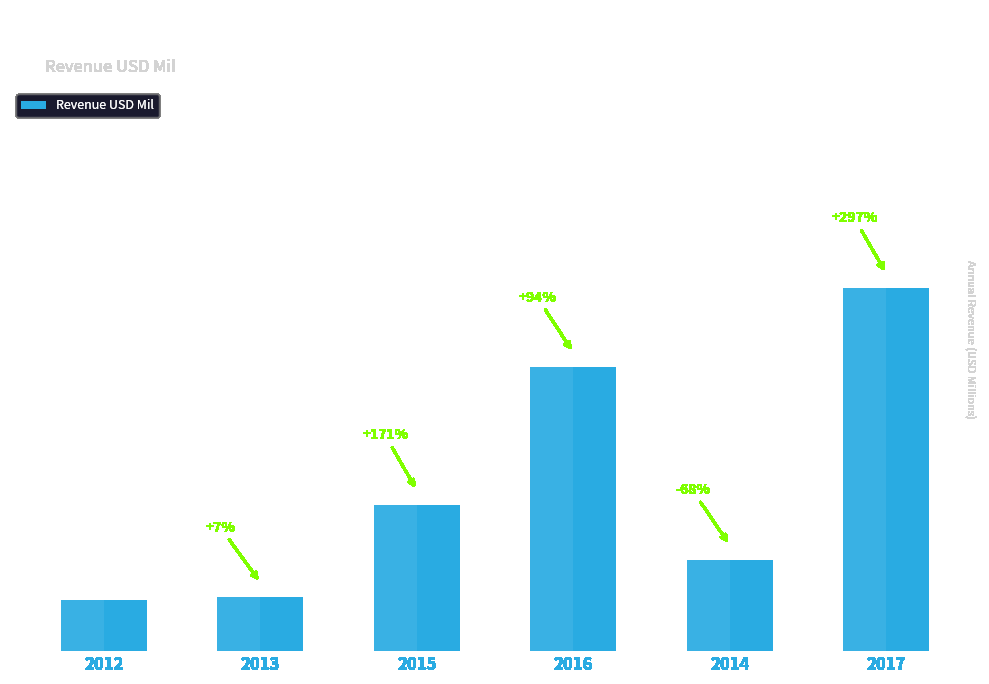

What is the label of the 1st bar from the left?

2012